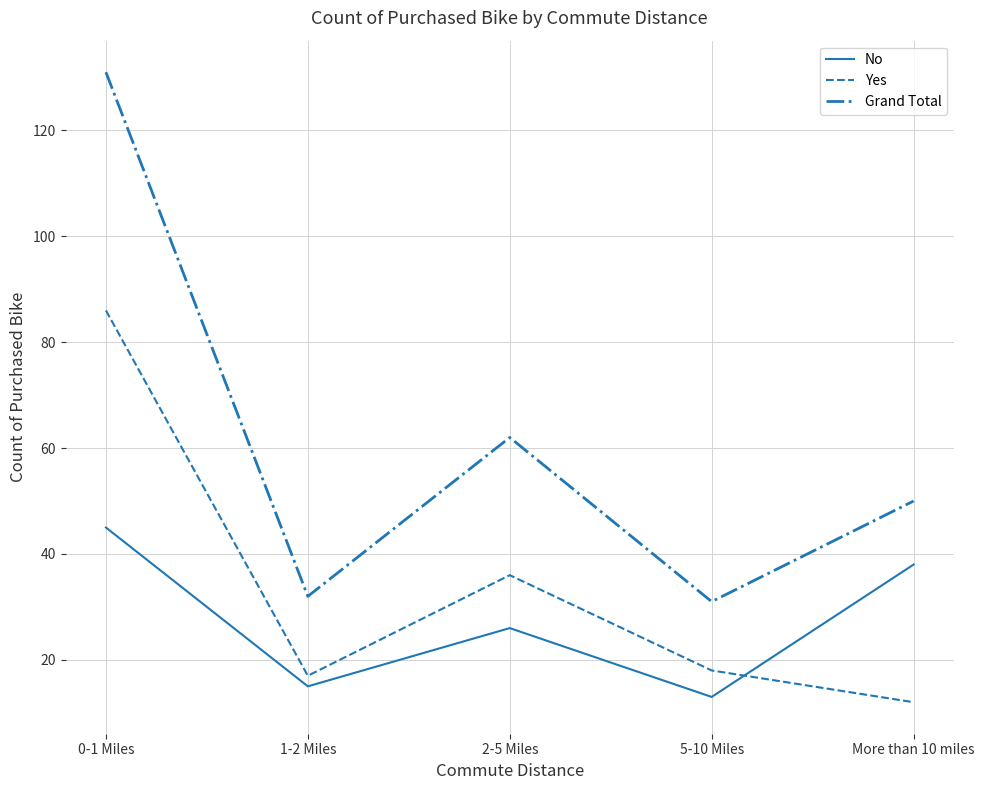

At which category does No reach its first local valley?

1-2 Miles